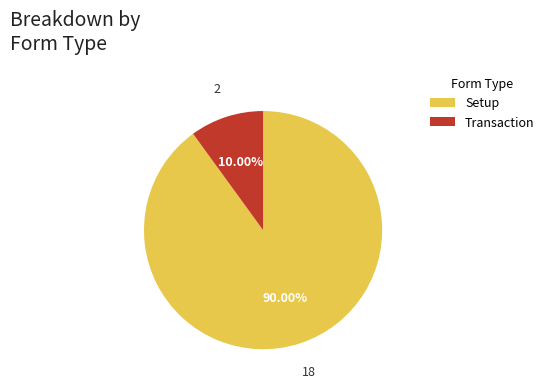

To the nearest percent, what is the combined percentage of Setup and Transaction?

100%